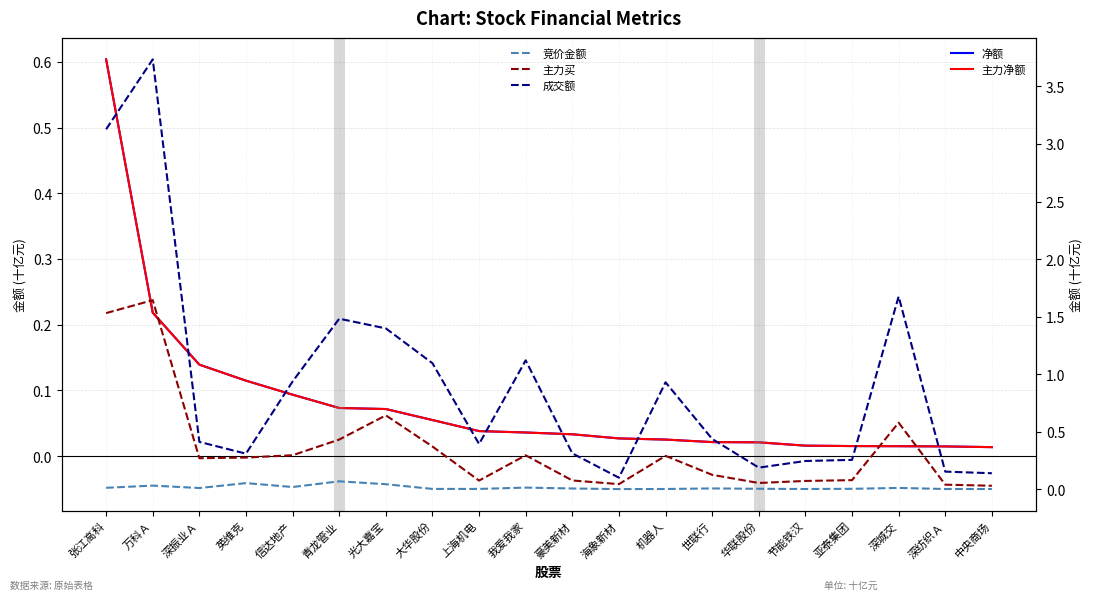

Where is the first local minimum for 主力买?

深振业Ａ